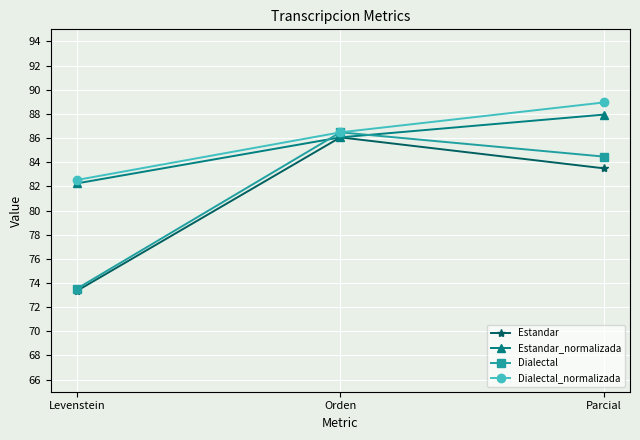

Where does the Estandar_normalizada series first go above 86?

Orden